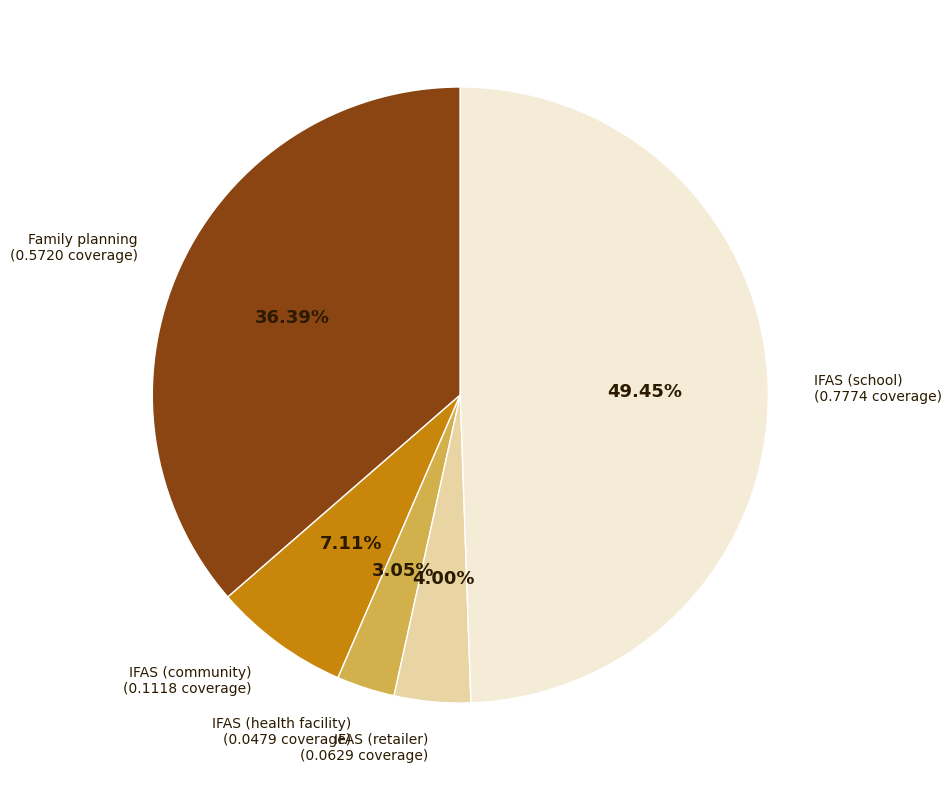

The Family planning slice represents 36% of the pie. True or false?

True